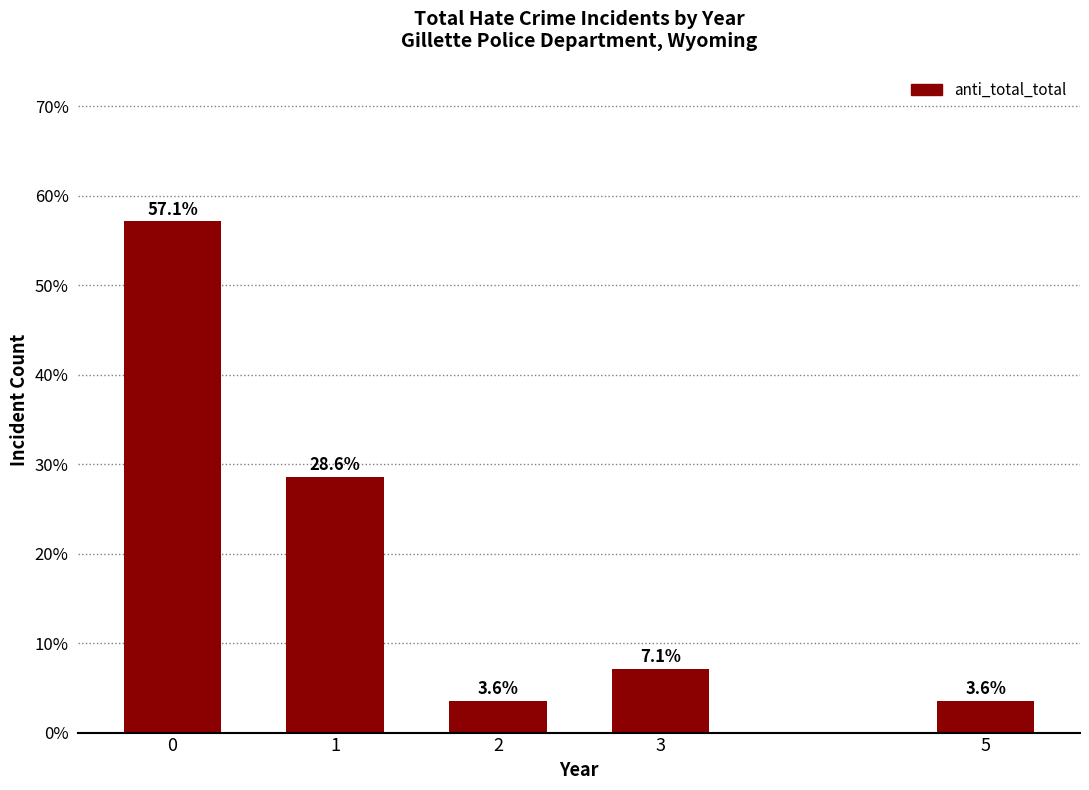

Reading left to right, list all the values displayed in this chart.

57.1	28.6	3.6	7.1	3.6